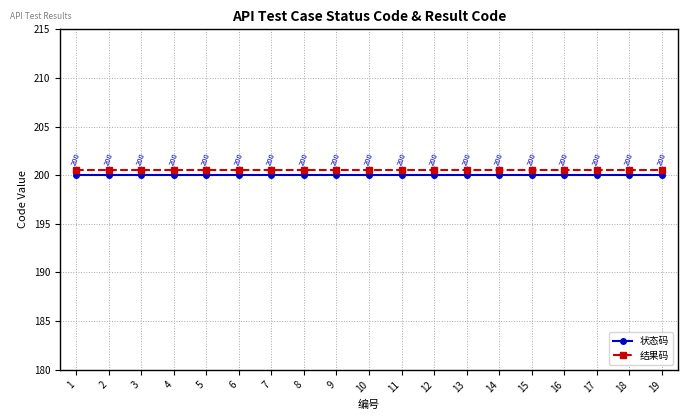

True or false: 结果码 and 状态码 cross at least once.

False